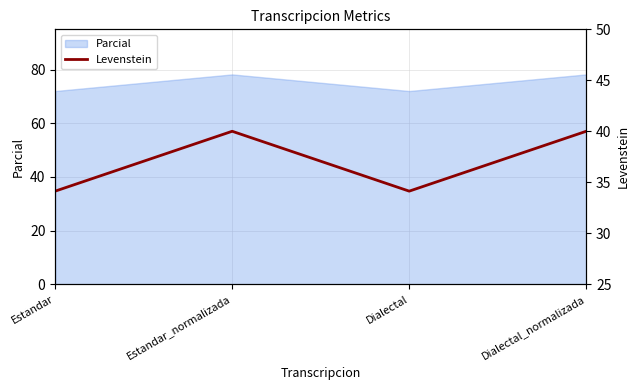

In Parcial, how many points are lower than both neighbors (excluding endpoints)?

1